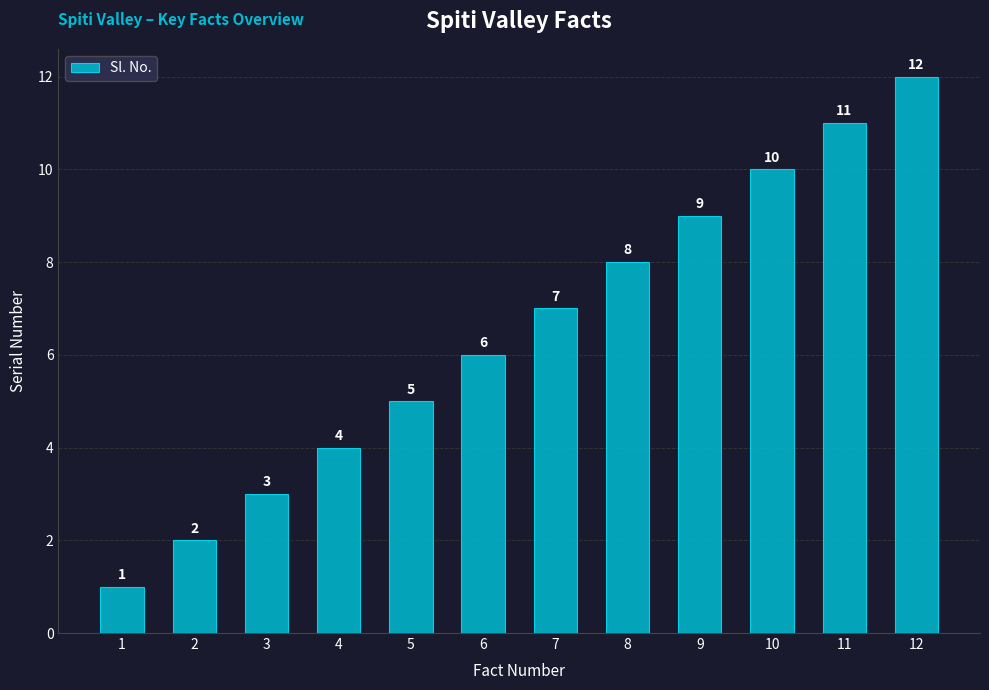

Does the chart contain any negative values?

No